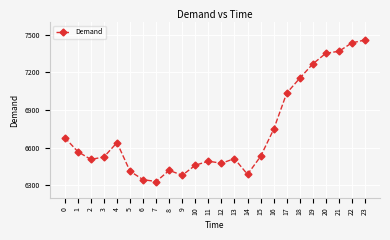

What is the sum of the values at 19 and 1?

13835